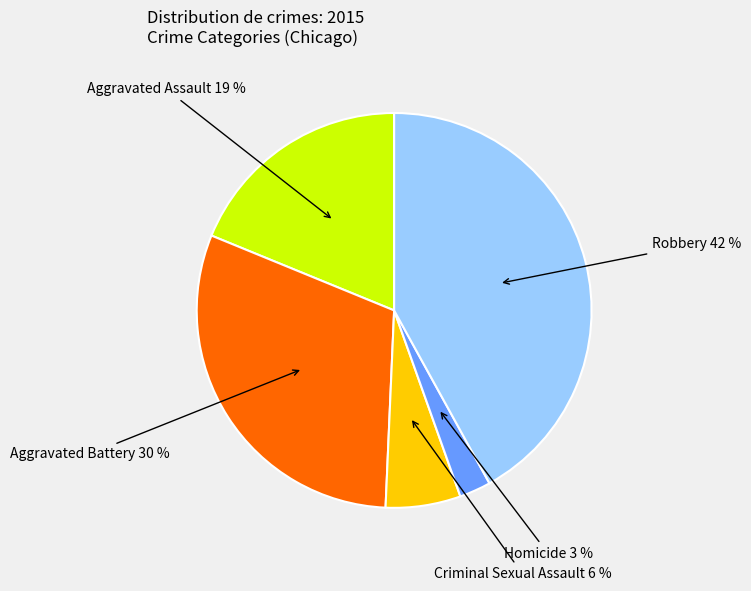

The Robbery slice represents 42% of the pie. True or false?

True